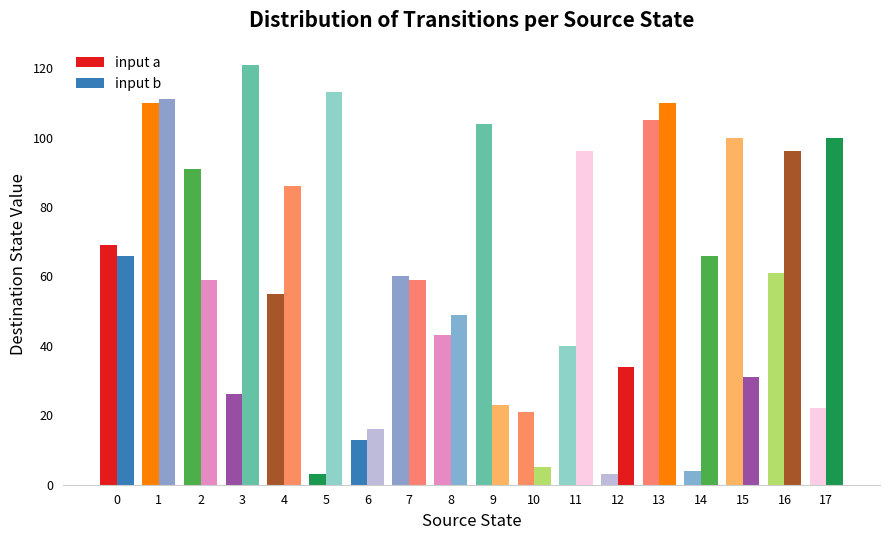

Rank the series by their average value, from highest to lowest.

input b, input a